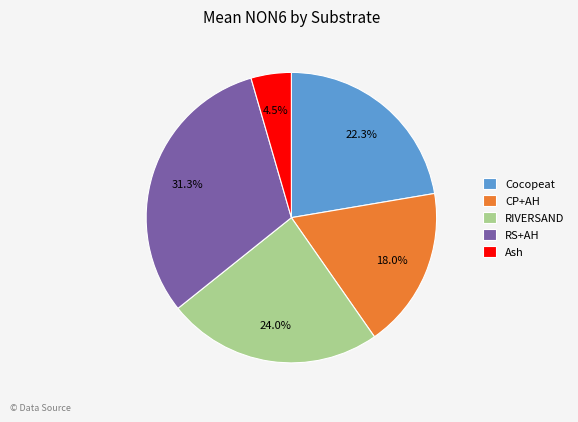

Rank the categories by value from lowest to highest.

Ash, CP+AH, Cocopeat, RIVERSAND, RS+AH